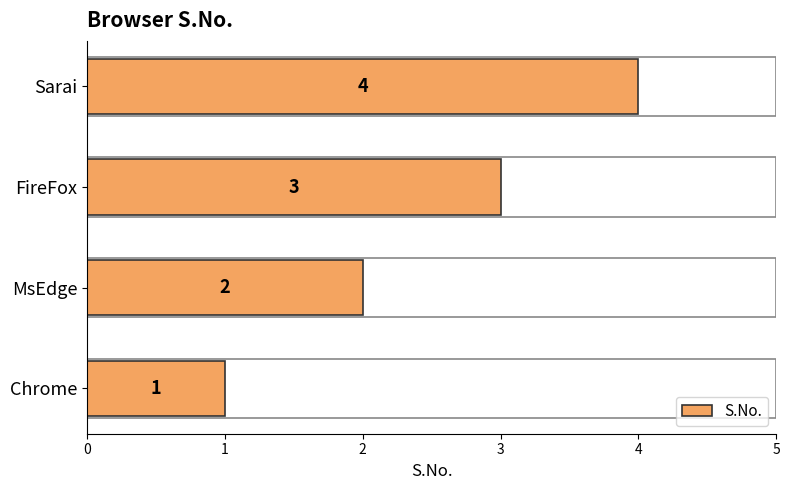

At which category does the chart reach its peak across all series?

Sarai